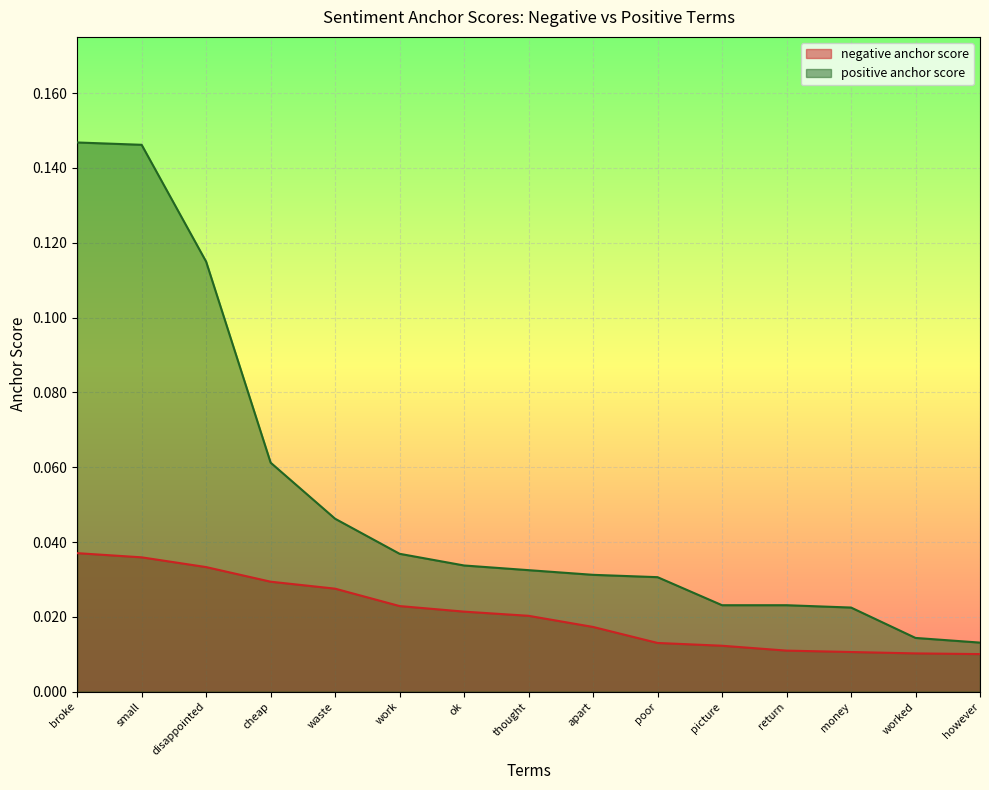

Which series has the largest range (max minus min)?

positive anchor score